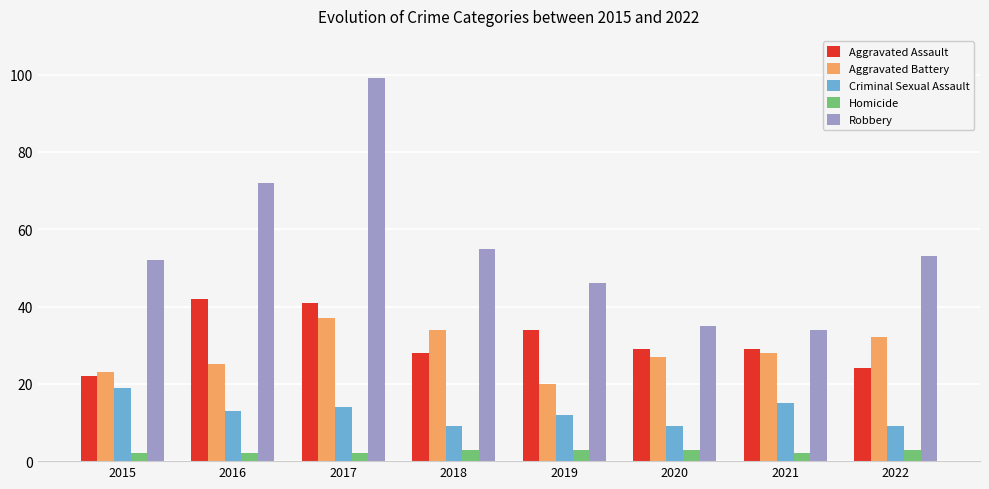

Between 2016 and 2018, which series saw the biggest shift?

Robbery